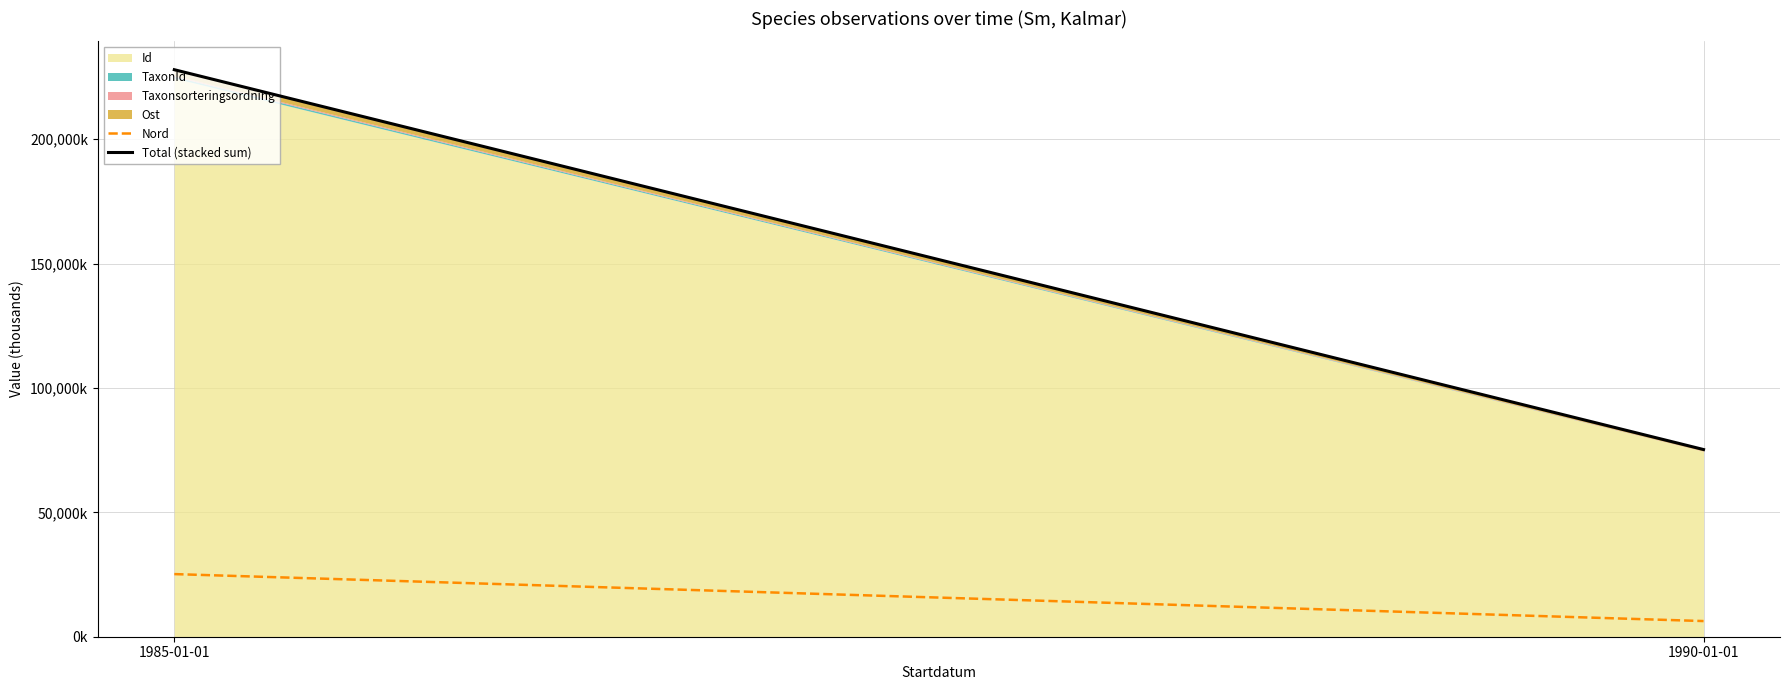

What is the total value across all series at 1985-01-01?

253122.4